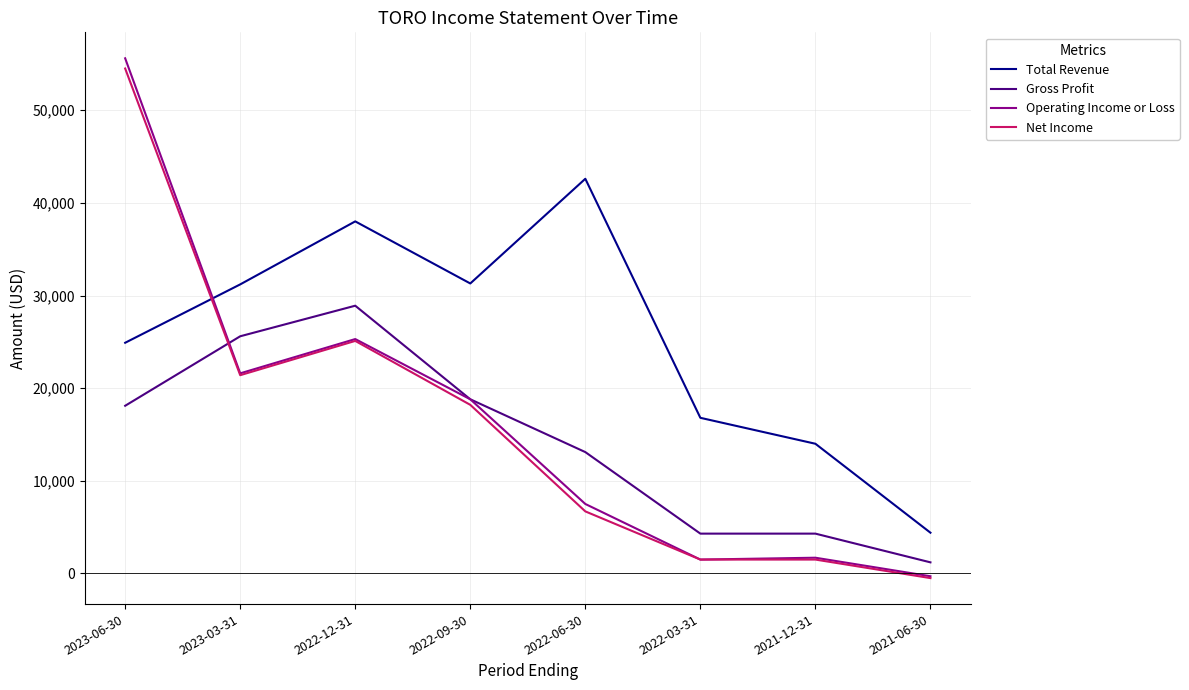

In Operating Income or Loss, how many points are higher than both neighbors (excluding endpoints)?

2